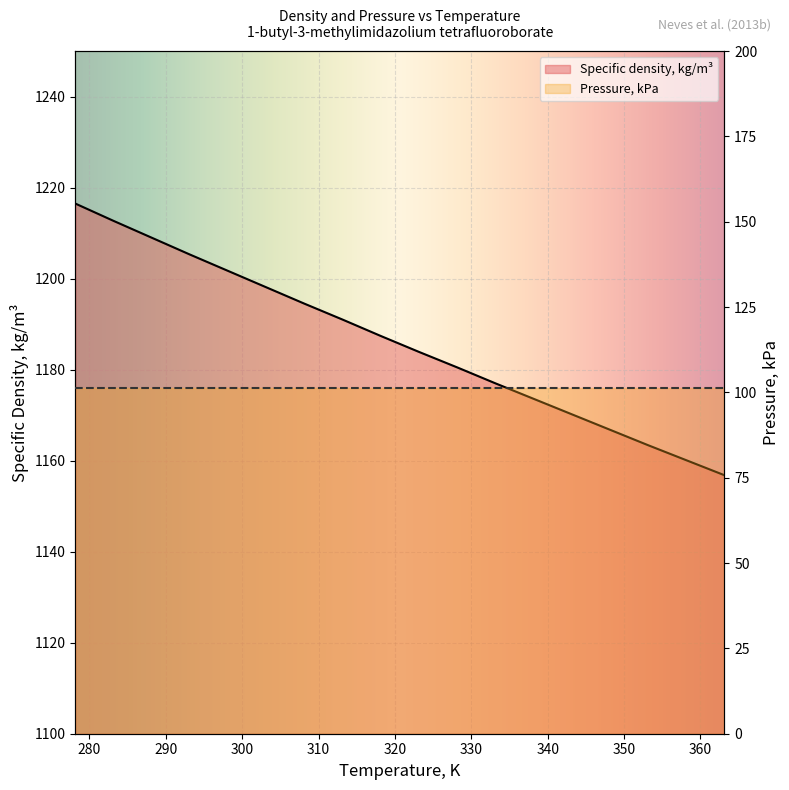

How many values are below 1187?

9